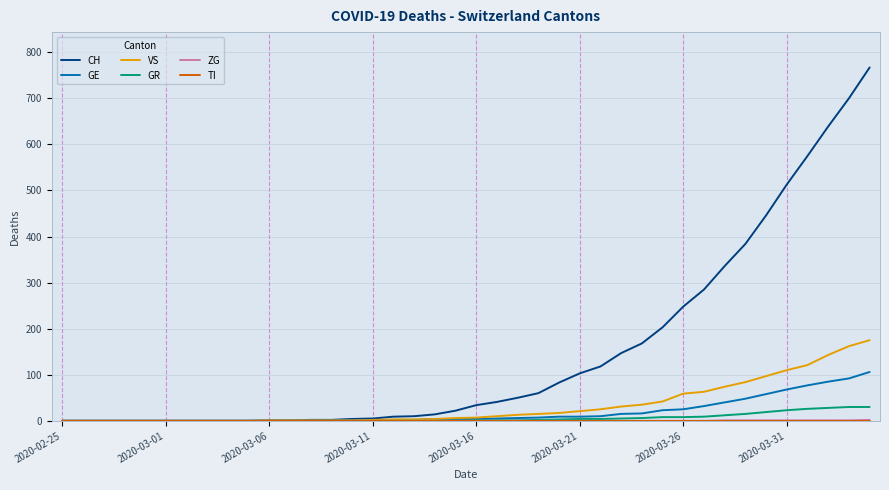

Which series has the largest total across all categories?

CH